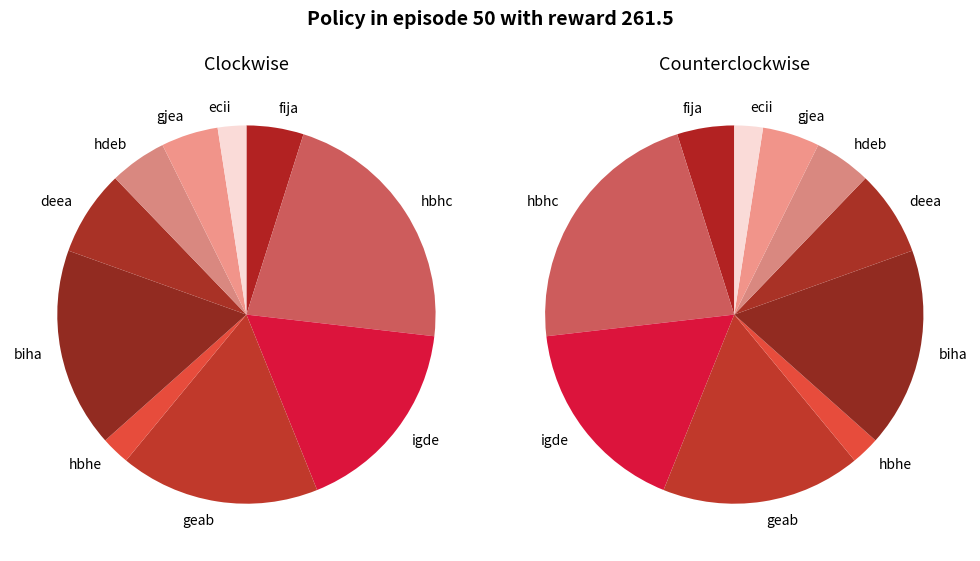

To the nearest percent, what percentage of the pie is biha?

17%